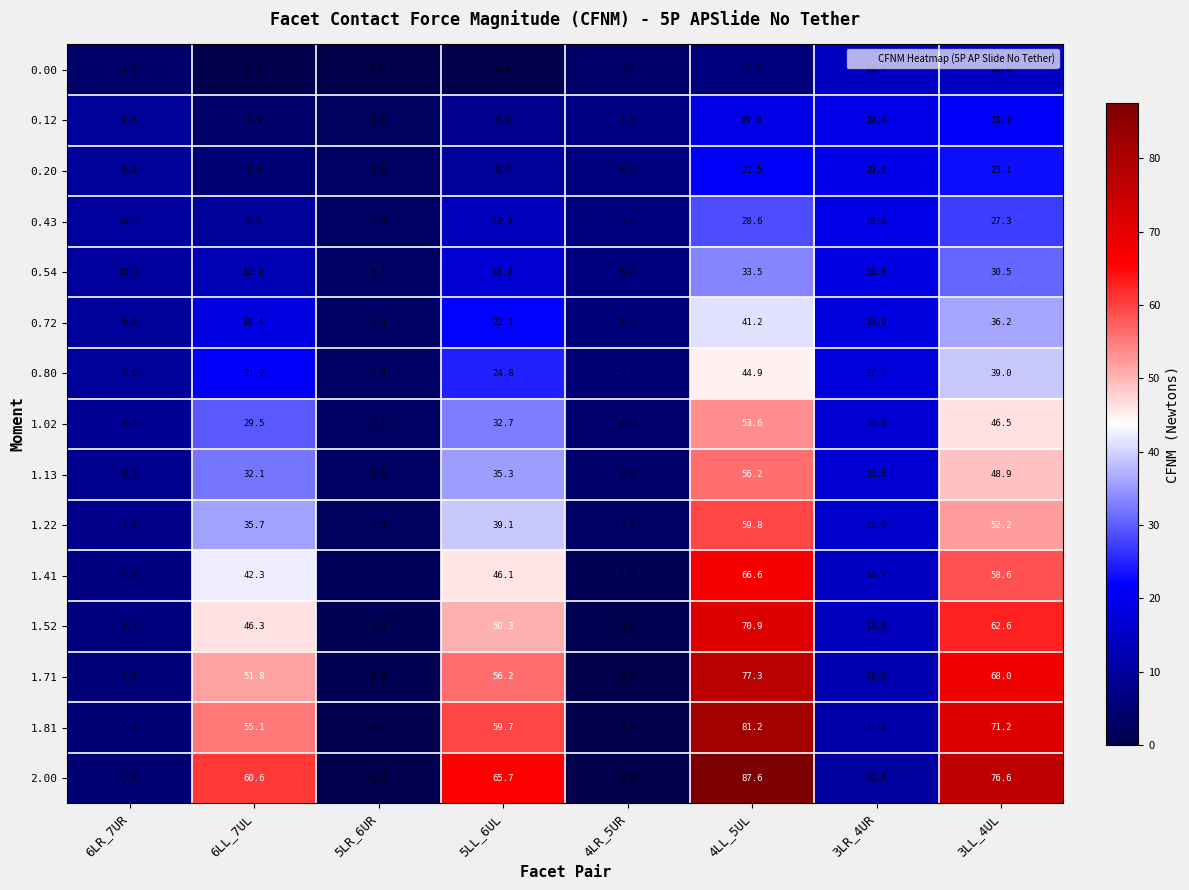

What is the total value across all series at 4LR_5UR?

54.7